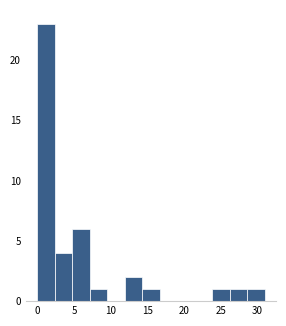

Reading left to right, transcribe this chart: for each bar, give the range it covers on the x-axis and its height. Neither the bar edges nor the heights are printed on the chart, so give them approximately, as read against the axes.

0.0 to 2.5: 23
2.5 to 5.0: 4
5.0 to 7.0: 6
7.0 to 9.5: 1
9.5 to 12.0: 0
12.0 to 14.5: 2
14.5 to 16.5: 1
16.5 to 19.0: 0
19.0 to 21.5: 0
21.5 to 24.0: 0
24.0 to 26.0: 1
26.0 to 28.5: 1
28.5 to 31.0: 1